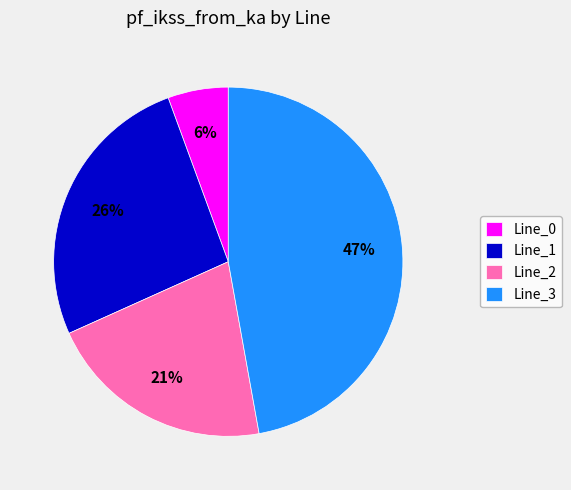

Is it true that Line_1 is 15% of the pie?

False